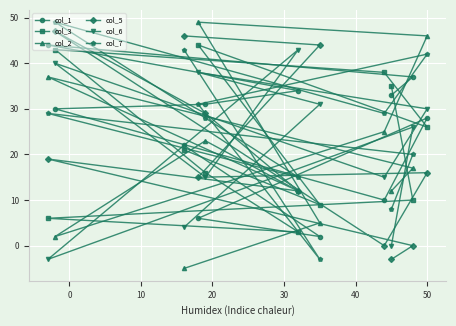

Which series has the largest total across all categories?

col_7